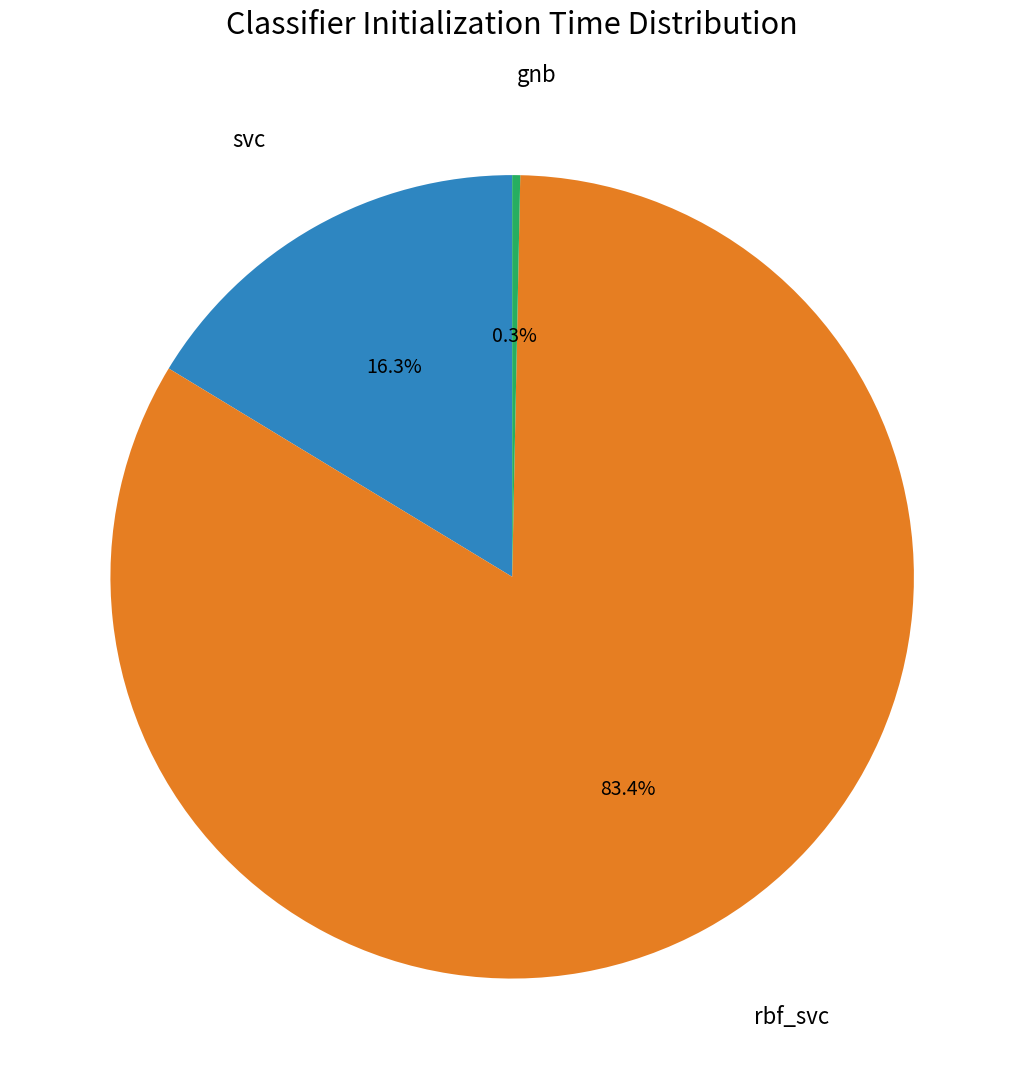

Is there a majority slice in this chart?

Yes